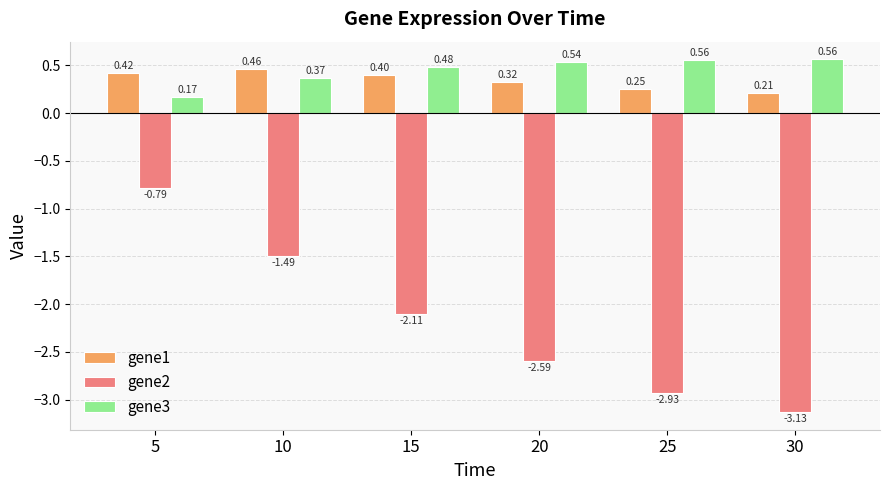

What is the difference between the second highest and minimum values in the gene2 series?

1.6